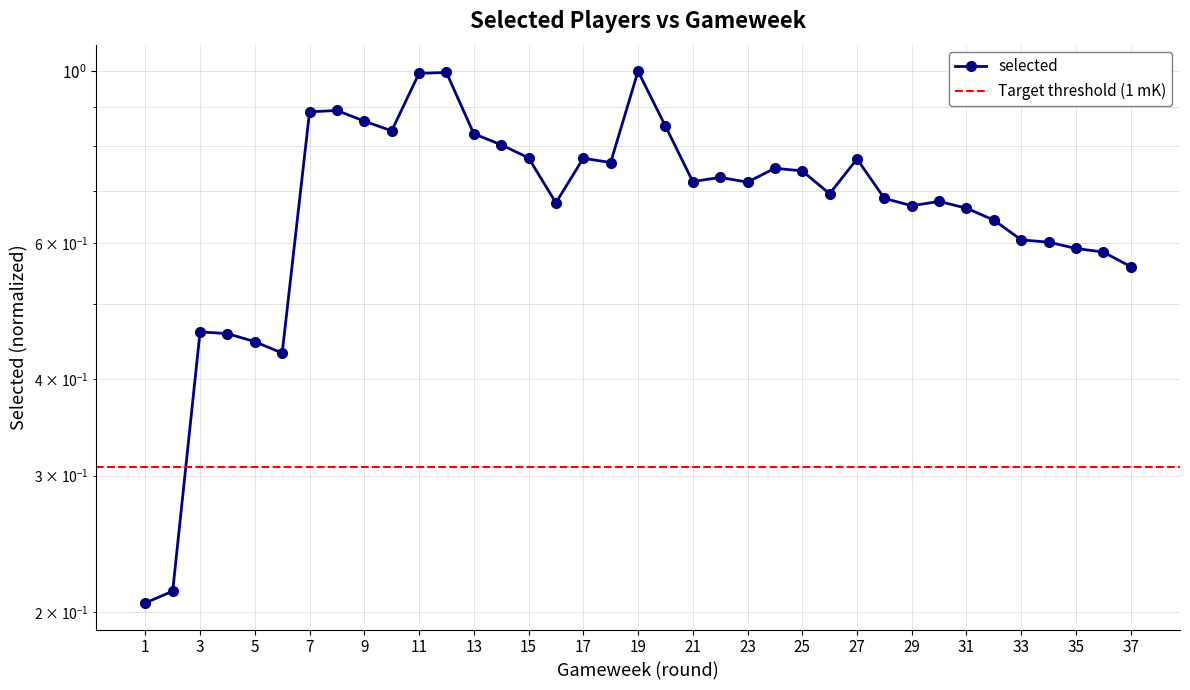

Where is the first local maximum?

3